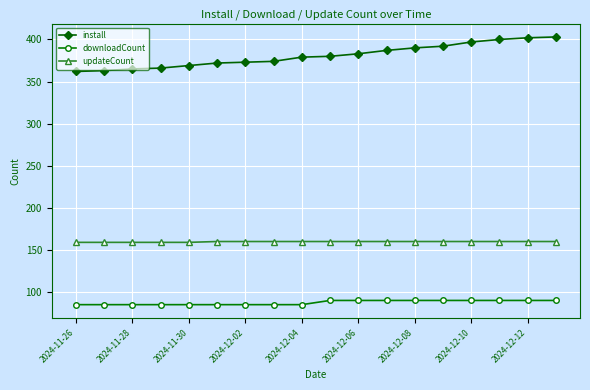

What is the sum of all install values?

6857